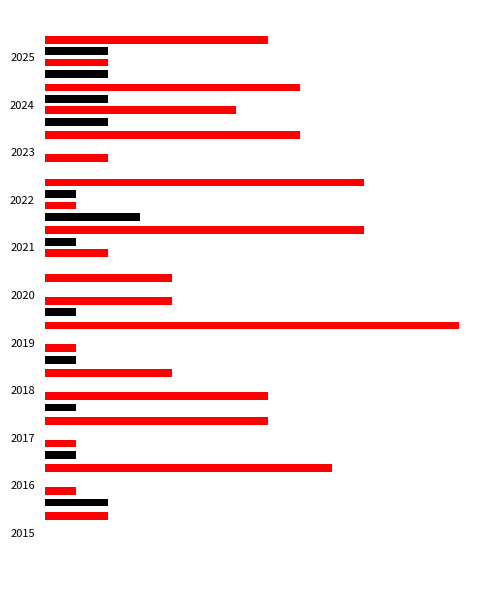

Reading left to right, list all the values displayed in this chart.

Aggravated Assault: 0	2	1	1	1	1	0	3	0	2	2
Aggravated Battery: 0	1	1	7	1	4	2	1	2	6	2
Criminal Sexual Assault: 0	0	0	0	0	0	1	1	0	2	2
Robbery: 2	9	7	4	13	4	10	10	8	8	7